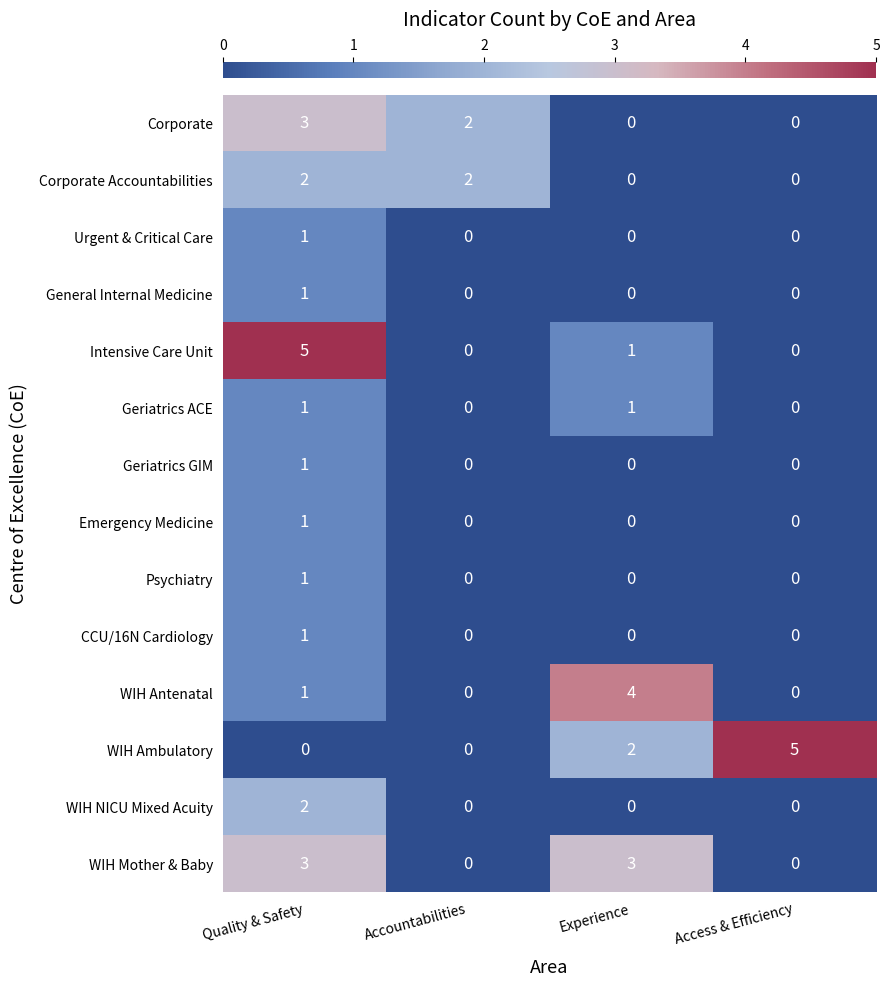

What is the difference between the highest and lowest values at Access & Efficiency?

5